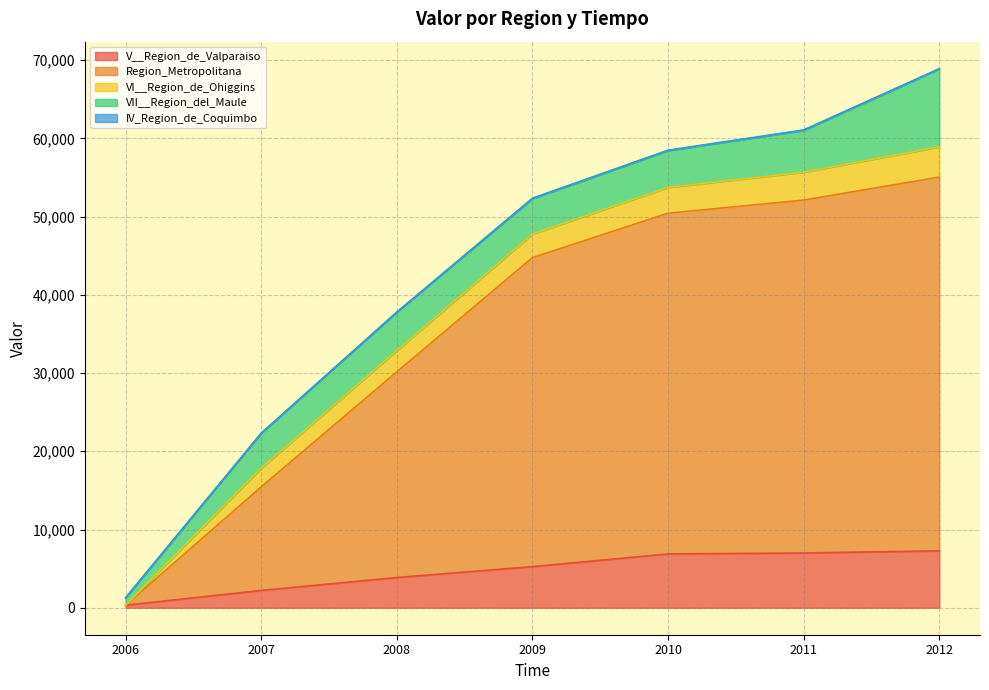

List the series in order of their peak value, lowest first.

IV_Region_de_Coquimbo, VI__Region_de_Ohiggins, V__Region_de_Valparaiso, VII__Region_del_Maule, Region_Metropolitana